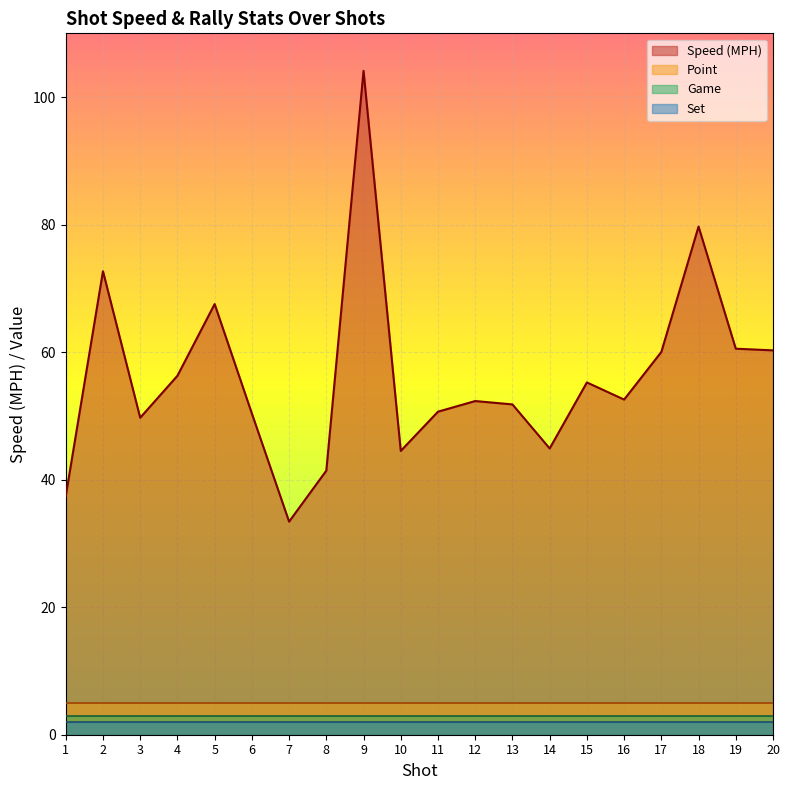

What is the difference between the highest and lowest values at 13?

49.8